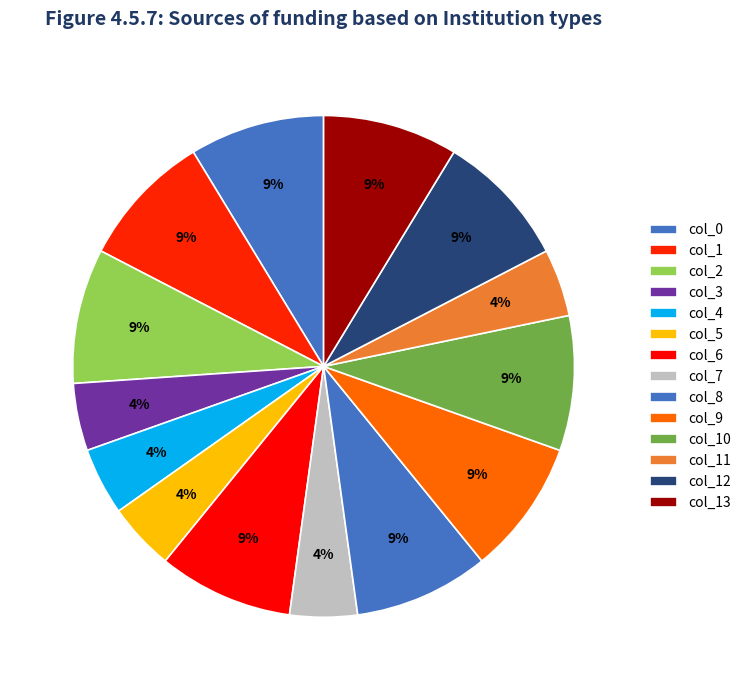

How many segments does this pie chart have?

14